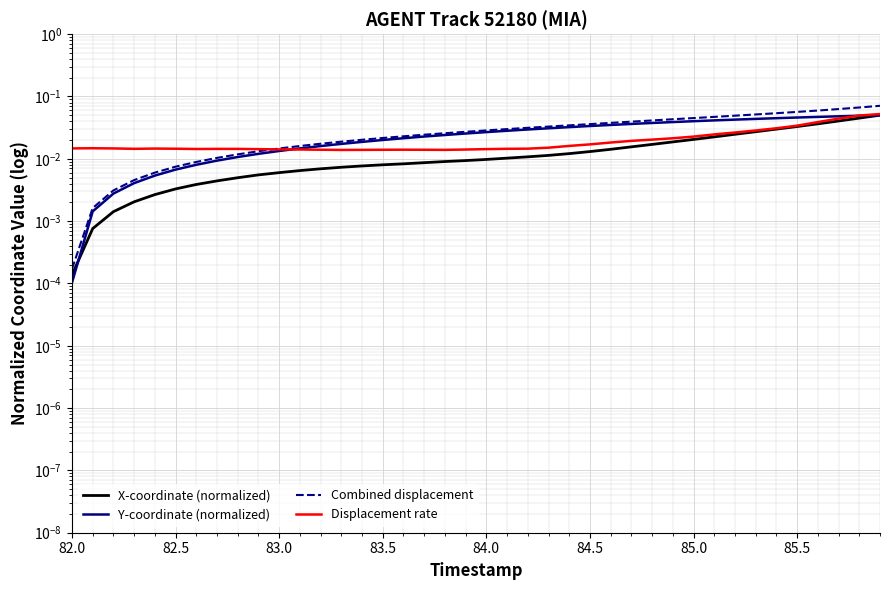

Reading left to right, list all the values displayed in this chart.

X-coordinate (normalized): 0.0	0.0	0.0	0.0	0.0	0.0	0.0	0.0	0.0	0.0	0.0	0.0	0.0	0.0	0.0	0.0	0.0	0.0	0.0	0.0	0.0	0.0	0.0	0.0	0.0	0.0	0.0	0.0	0.0	0.0	0.0	0.0	0.0	0.0	0.0	0.0	0.0	0.0	0.0	0.1
Y-coordinate (normalized): 0.0	0.0	0.0	0.0	0.0	0.0	0.0	0.0	0.0	0.0	0.0	0.0	0.0	0.0	0.0	0.0	0.0	0.0	0.0	0.0	0.0	0.0	0.0	0.0	0.0	0.0	0.0	0.0	0.0	0.0	0.0	0.0	0.0	0.0	0.0	0.0	0.0	0.0	0.0	0.1
Combined displacement: 0.0	0.0	0.0	0.0	0.0	0.0	0.0	0.0	0.0	0.0	0.0	0.0	0.0	0.0	0.0	0.0	0.0	0.0	0.0	0.0	0.0	0.0	0.0	0.0	0.0	0.0	0.0	0.0	0.0	0.0	0.0	0.0	0.0	0.1	0.1	0.1	0.1	0.1	0.1	0.1
Displacement rate: 0.0	0.0	0.0	0.0	0.0	0.0	0.0	0.0	0.0	0.0	0.0	0.0	0.0	0.0	0.0	0.0	0.0	0.0	0.0	0.0	0.0	0.0	0.0	0.0	0.0	0.0	0.0	0.0	0.0	0.0	0.0	0.0	0.0	0.0	0.0	0.0	0.0	0.0	0.0	0.1